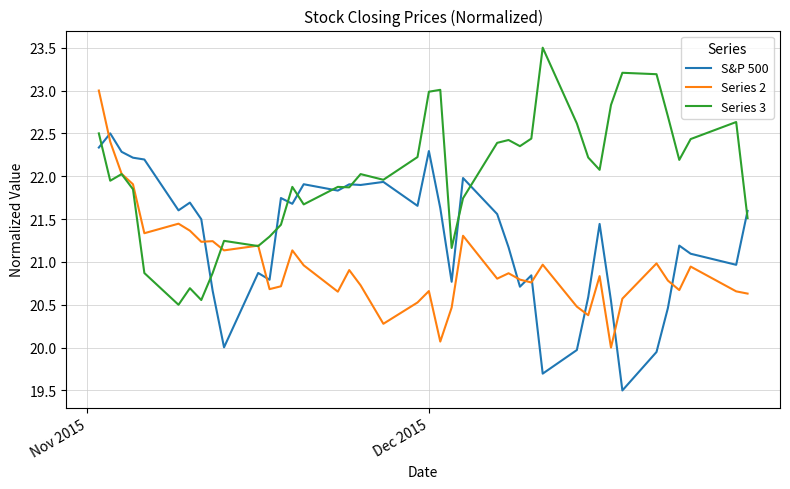

What is the highest value of the Series 3 series?

23.5